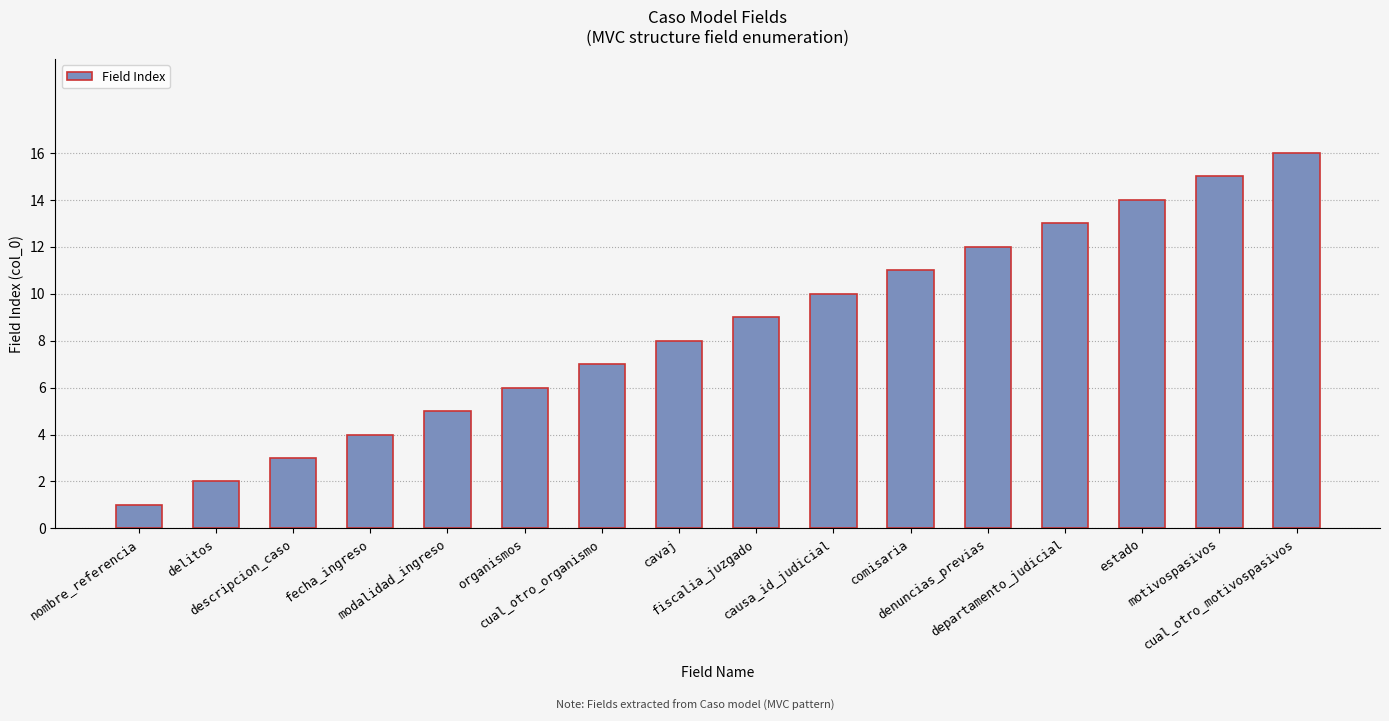

How many data points are less than 9?

8